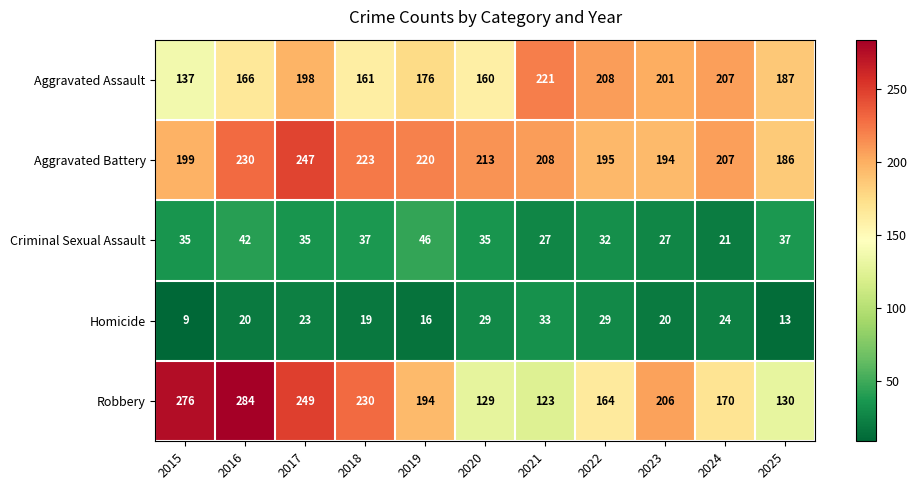

Between 2018 and 2020, which series saw the biggest shift?

Robbery